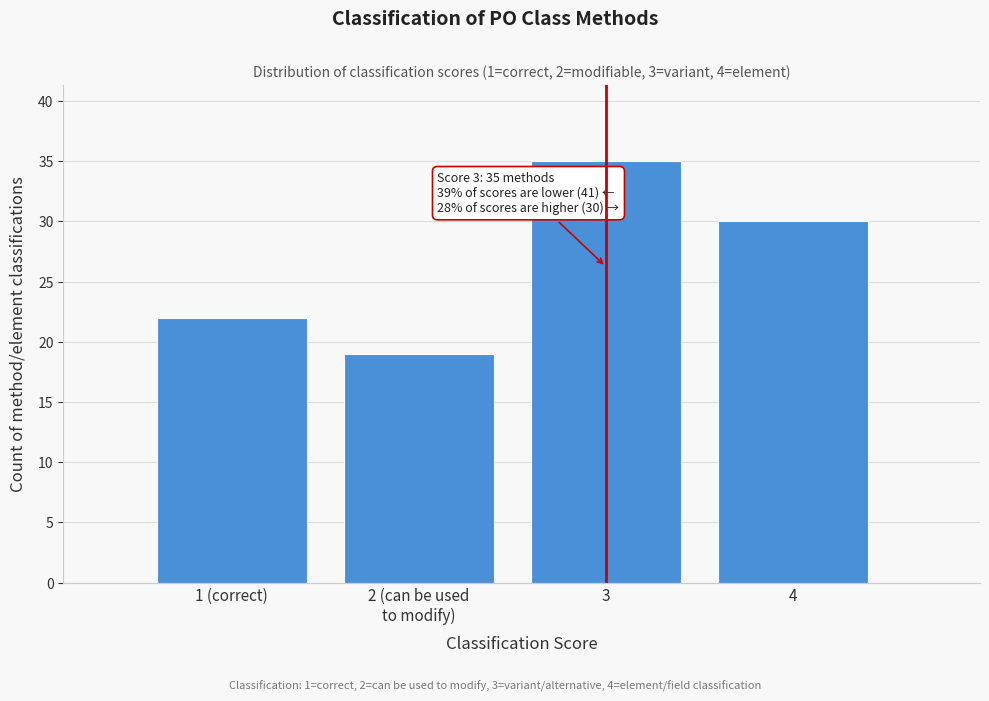

Reading left to right, transcribe all the data shown in this chart.

22	19	35	30